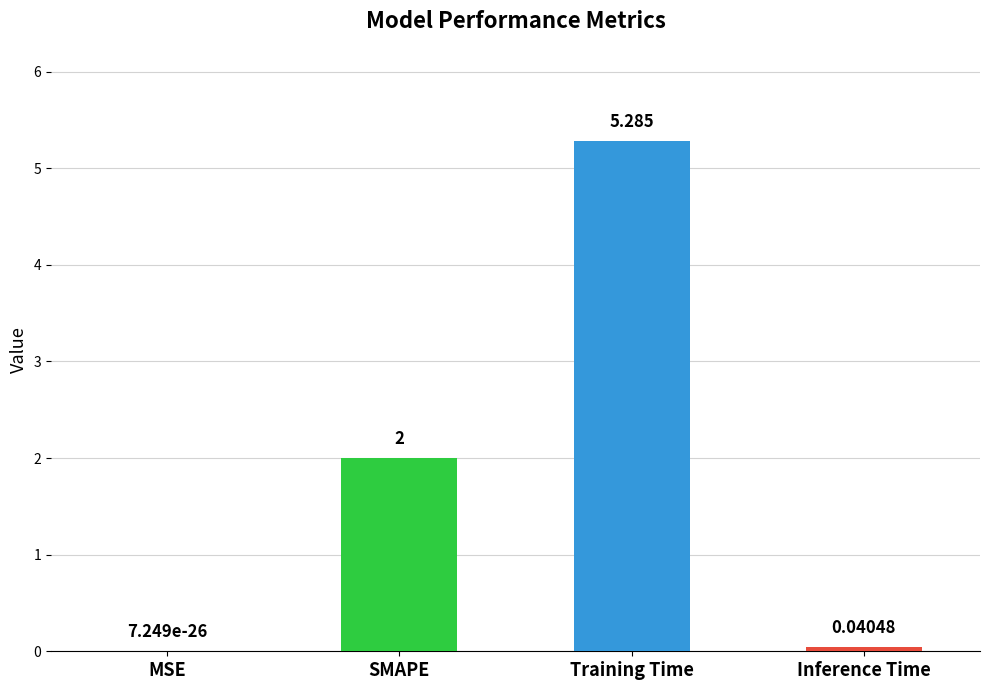

Where is the data nearest to the value 2?

SMAPE